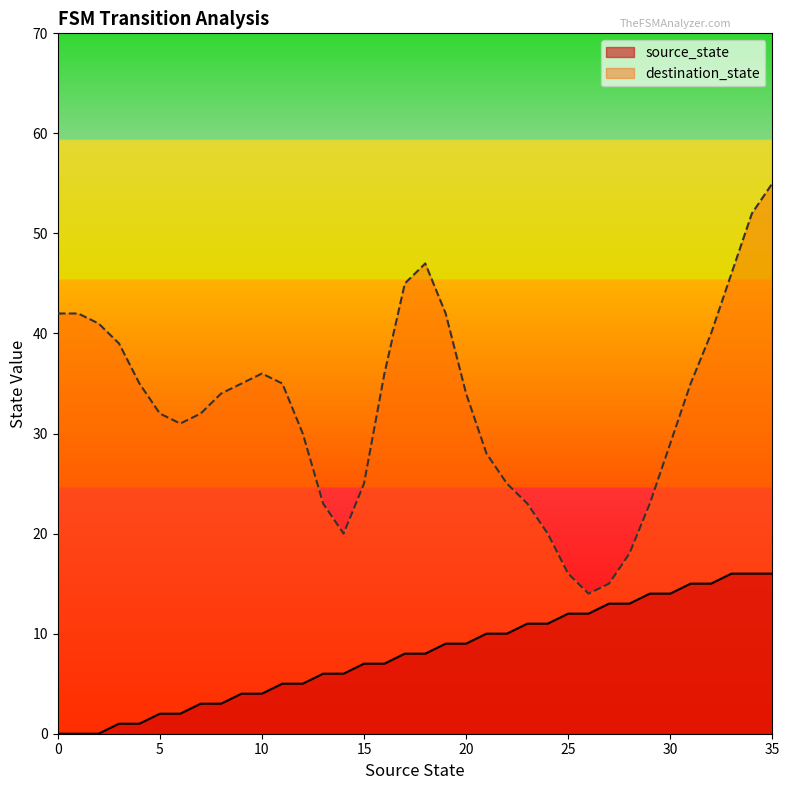

Rank the categories by value from lowest to highest.

0, 1, 2, 3, 4, 5, 6, 7, 8, 9, 10, 11, 12, 13, 14, 15, 16, 17, 18, 19, 20, 21, 22, 23, 24, 25, 26, 27, 28, 29, 30, 31, 32, 33, 34, 35